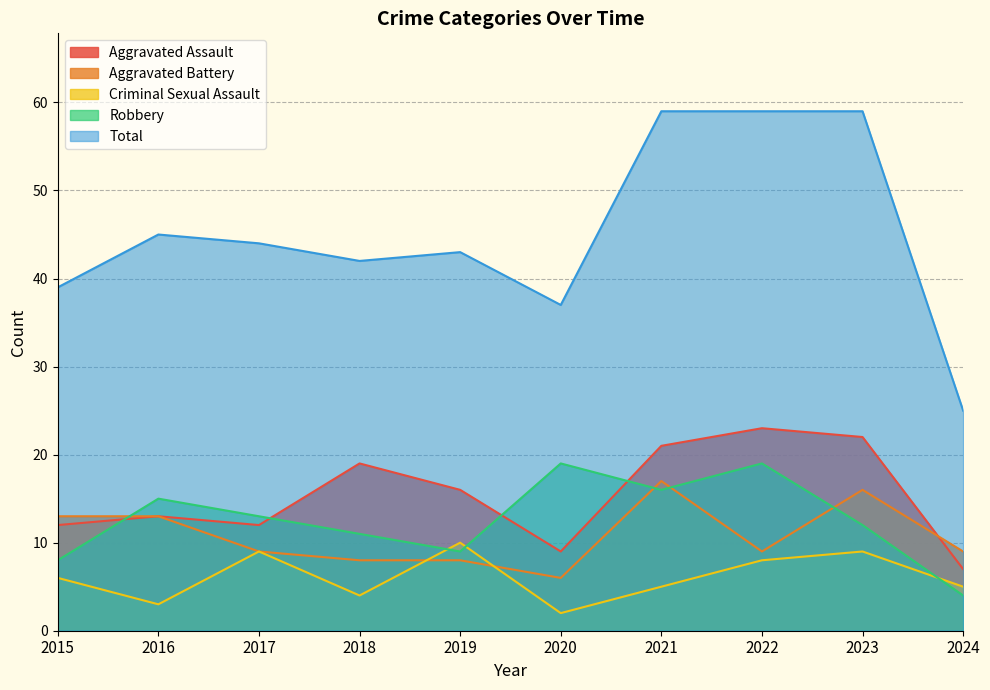

Rank the series at 2023 from highest to lowest value.

Total, Aggravated Assault, Aggravated Battery, Robbery, Criminal Sexual Assault